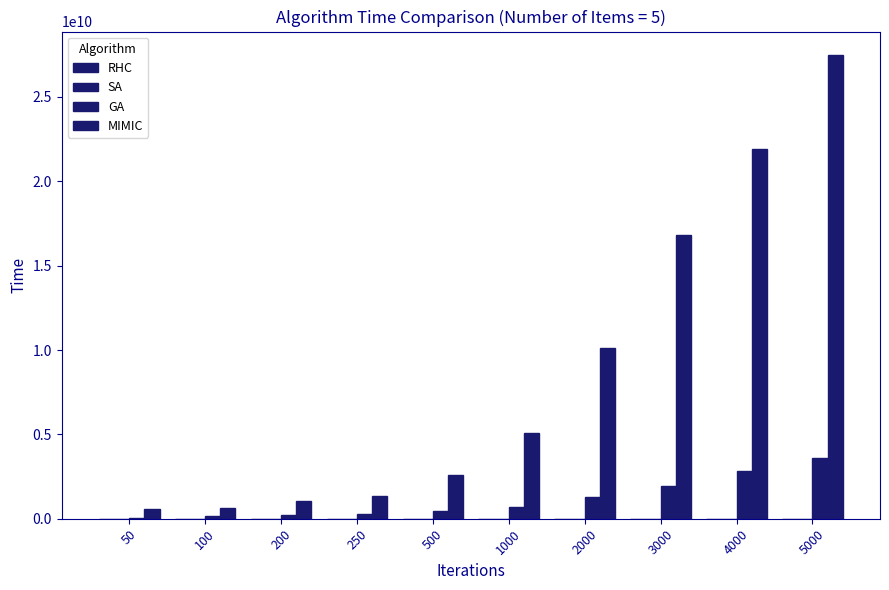

At 250, list the series in order from smallest to largest.

RHC, SA, GA, MIMIC